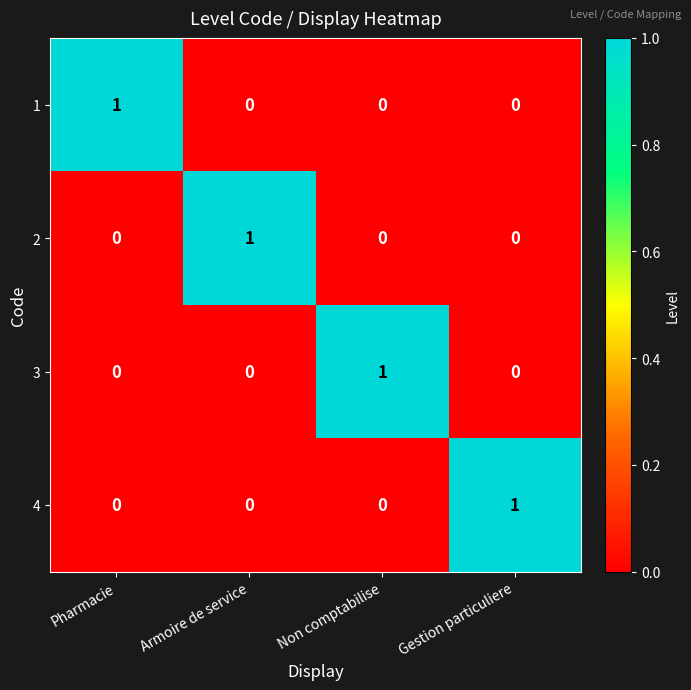

The value of 2 at Non comptabilise is 0. True or false?

True